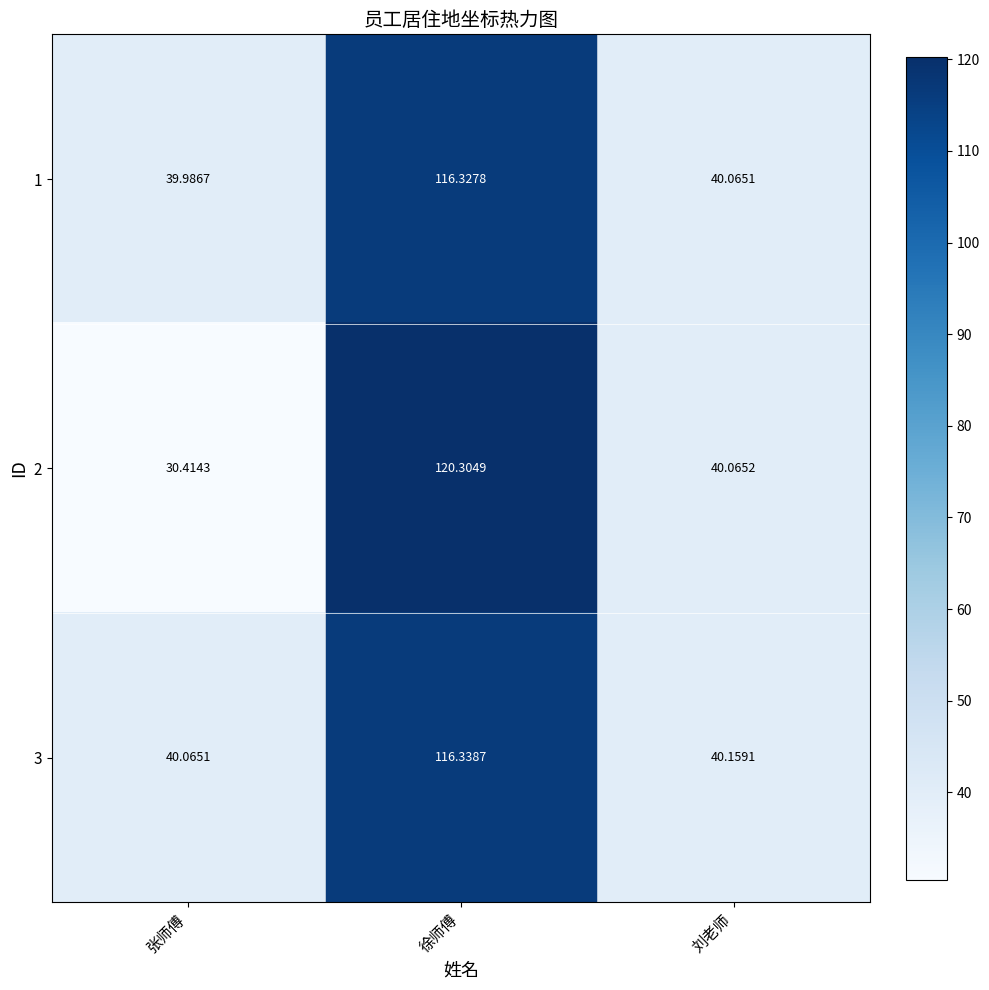

How many distinct data groups are displayed?

3